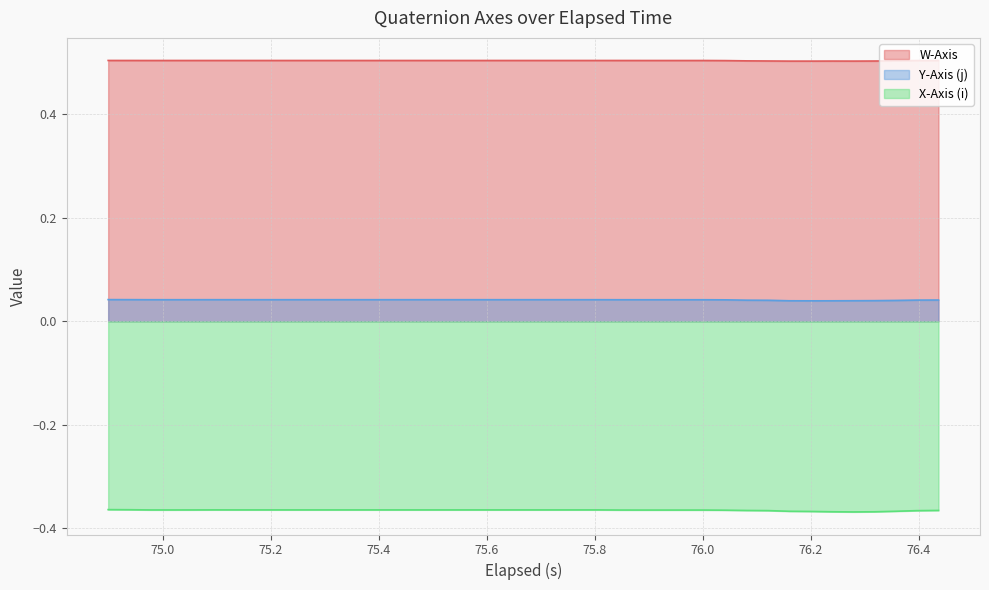

Which series has the largest total across all categories?

W-Axis